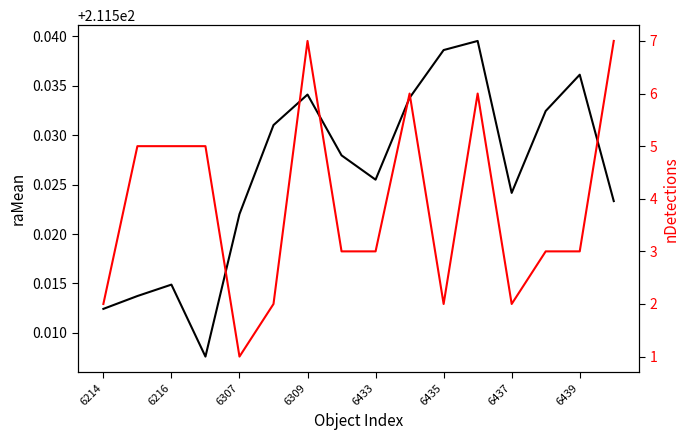

The value of nDetections at 9 is 6.0. True or false?

True